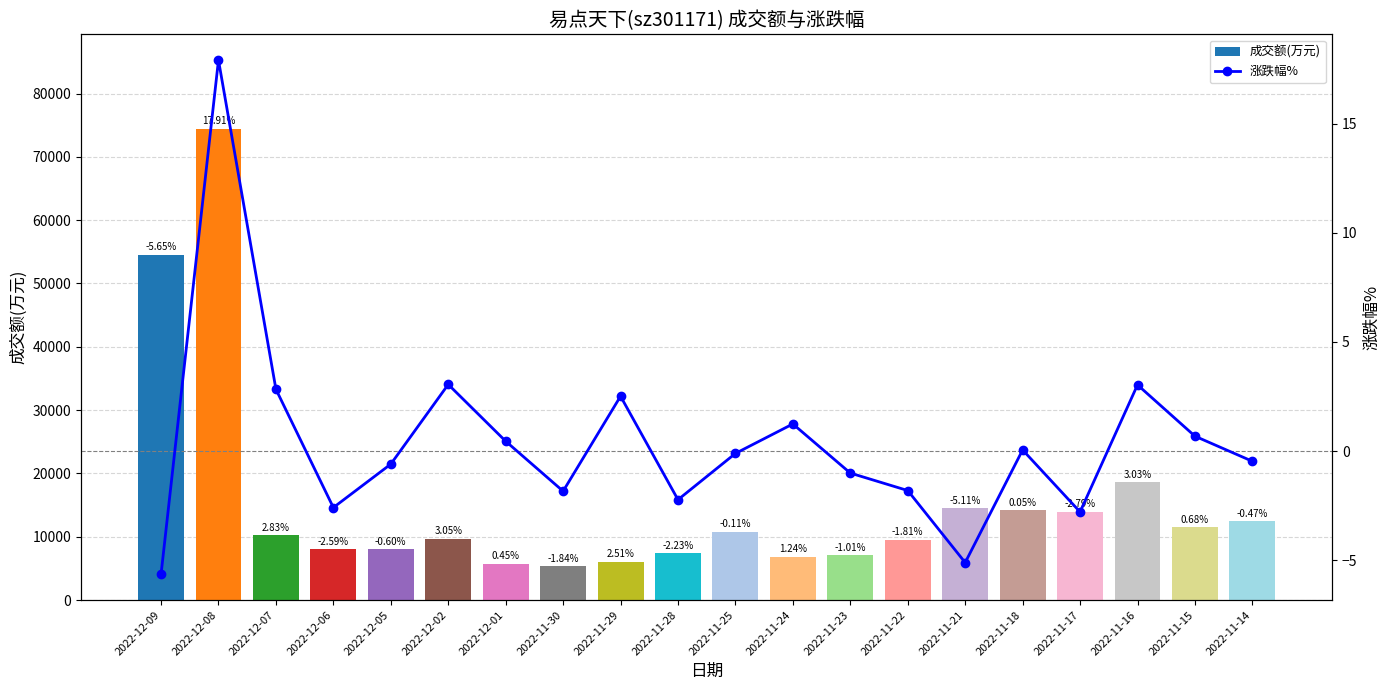

Which category has the highest value across all series?

2022-12-08